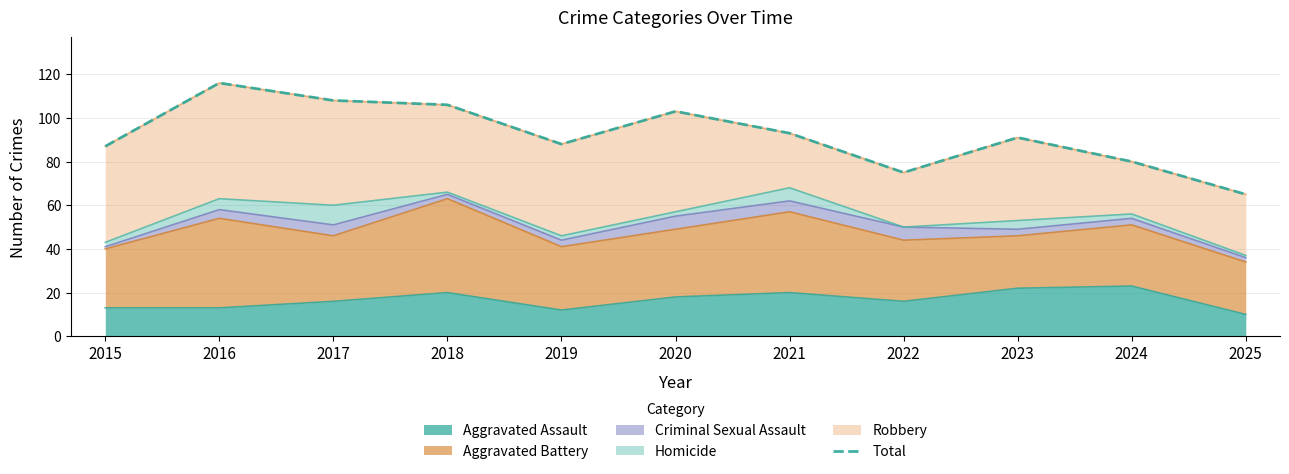

Count the number of values greater than 91.

5